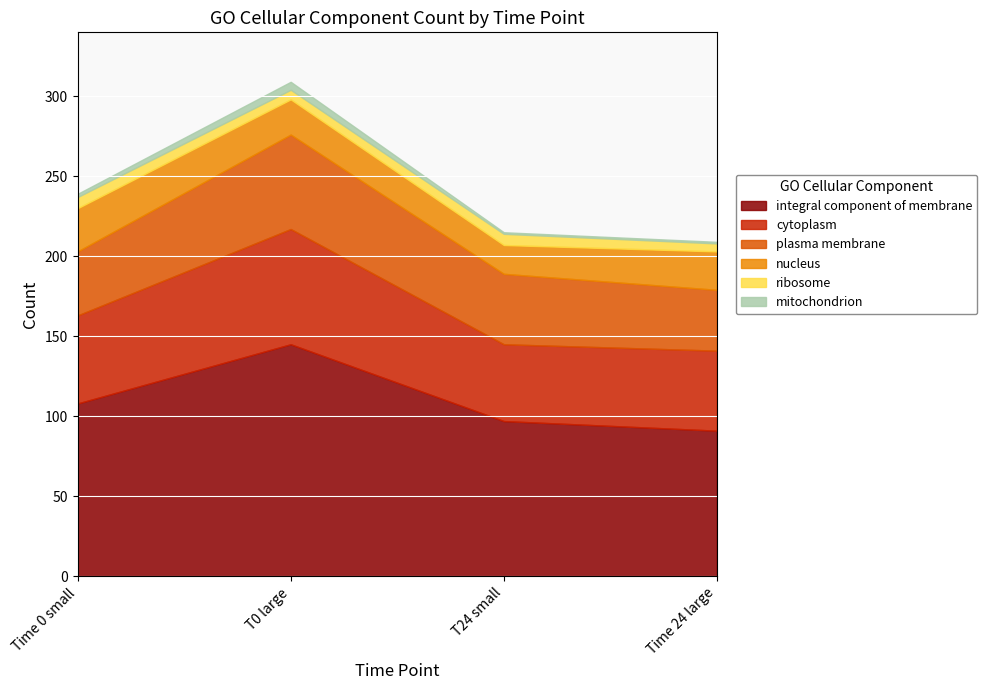

Read the mitochondrion value at T0 large.

5